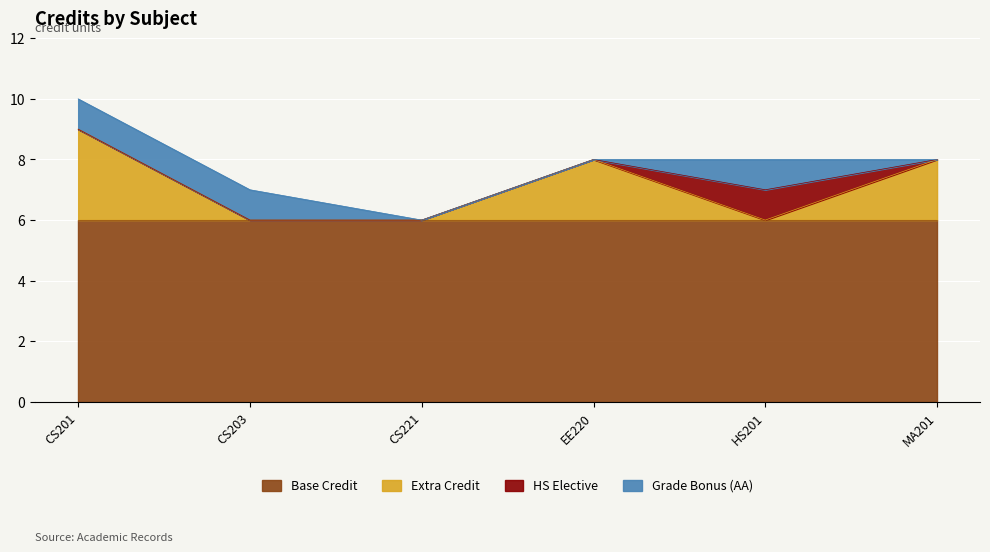

At which category does the chart reach its peak across all series?

CS201